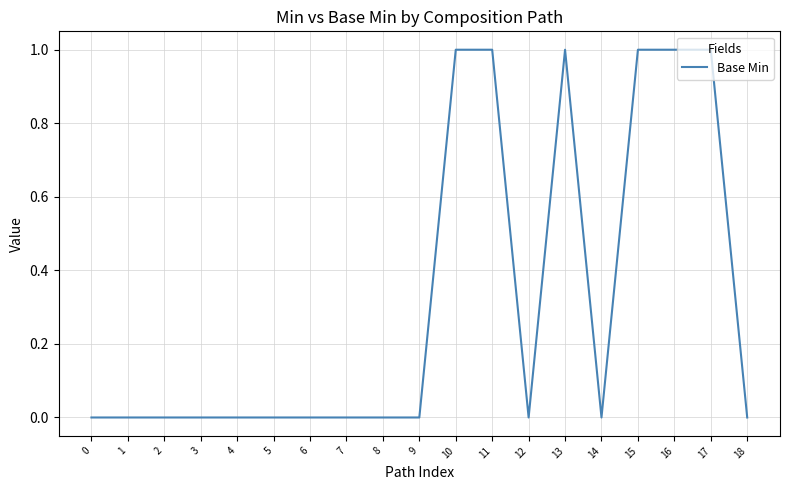

Reading right to left, extract all data points from this chart.

0	1	1	1	0	1	0	1	1	0	0	0	0	0	0	0	0	0	0